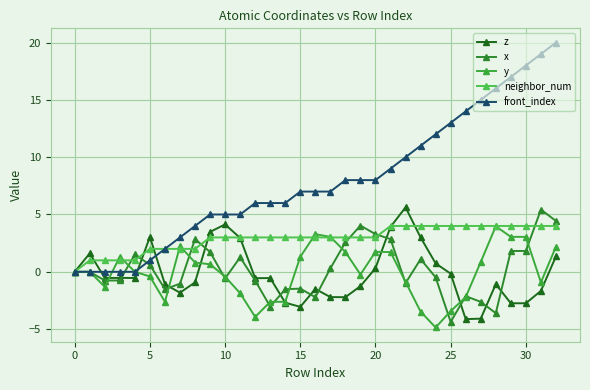

What are all the series names shown in the legend?

z, x, y, neighbor_num, front_index